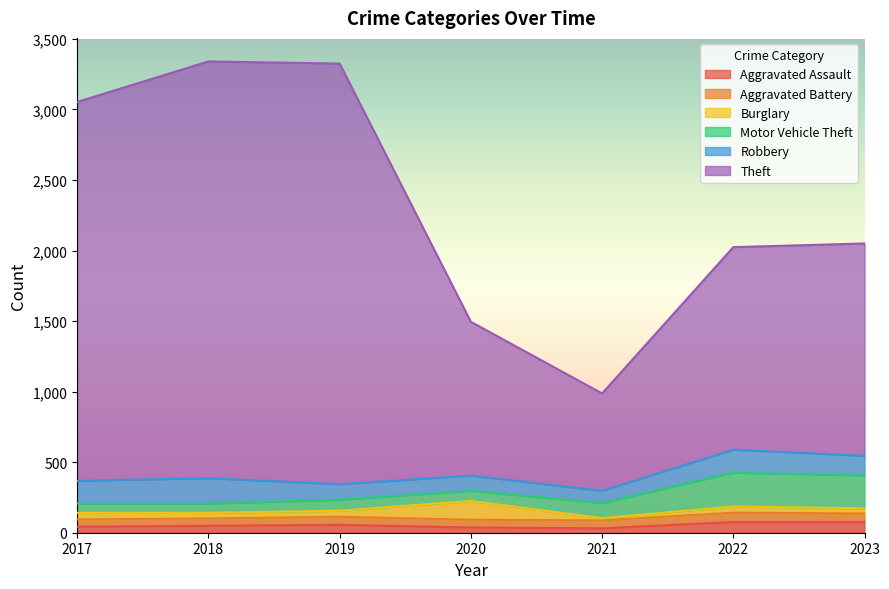

Does the chart display data point markers on the line(s)?

No